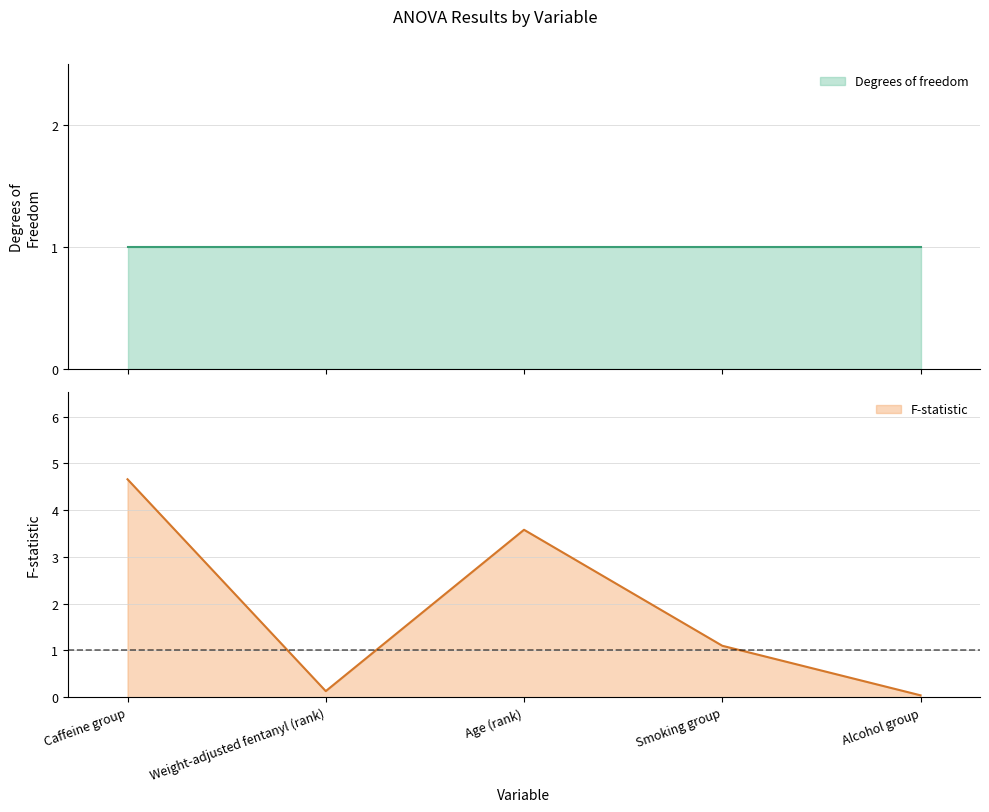

Reading right to left, extract all data points from this chart.

Alcohol group=0.0	Smoking group=1.1	Age (rank)=3.6	Weight-adjusted fentanyl (rank)=0.1	Caffeine group=4.7